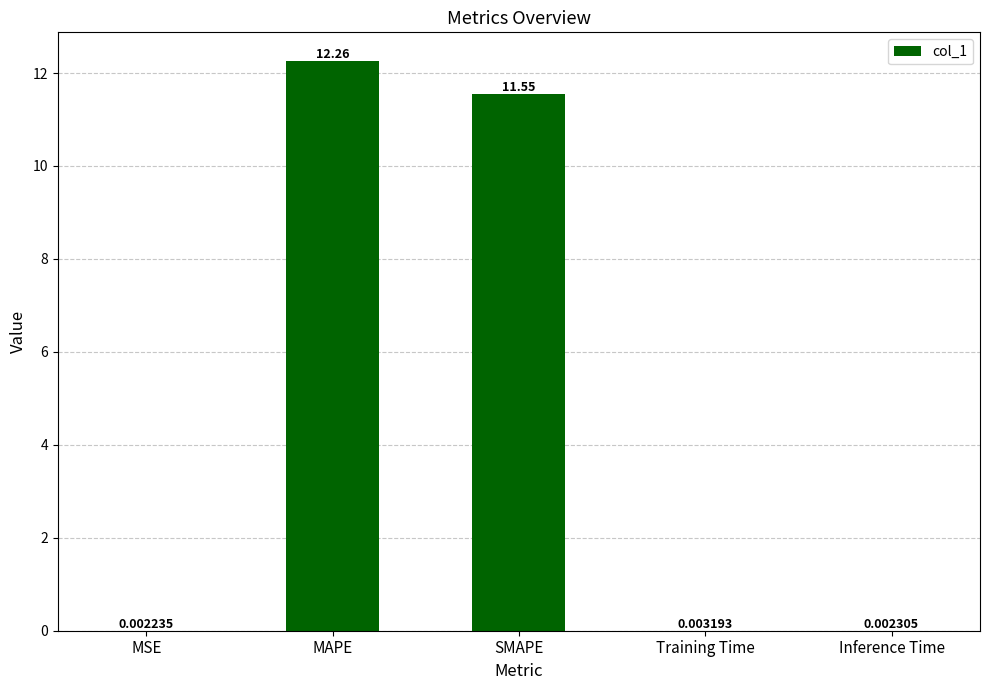

What is the maximum value shown in the chart?

12.3